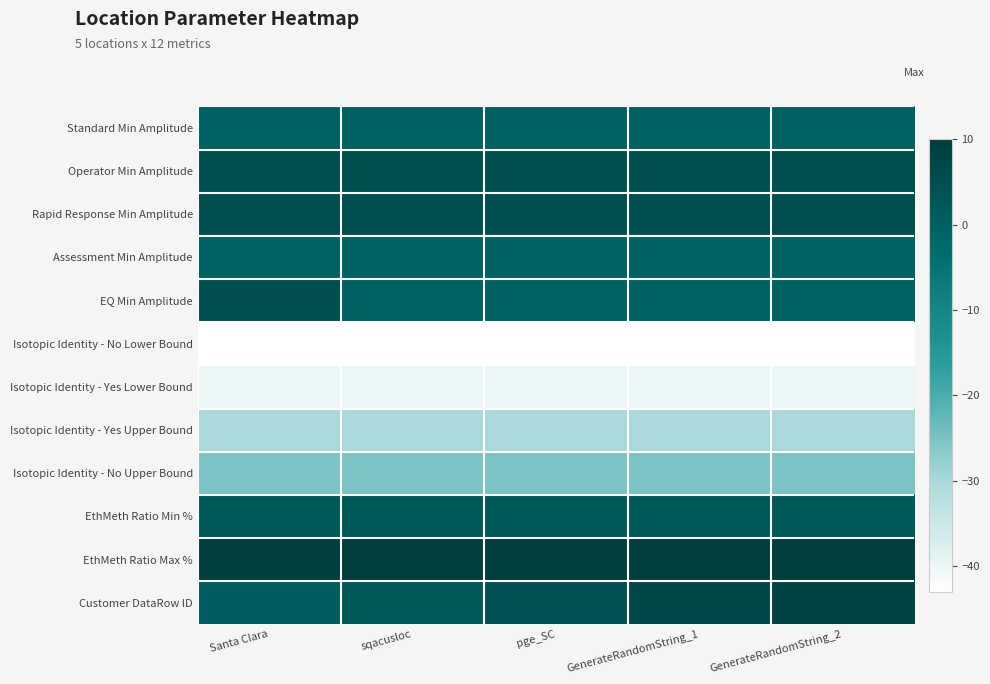

Which category has the highest value across all series?

Santa Clara